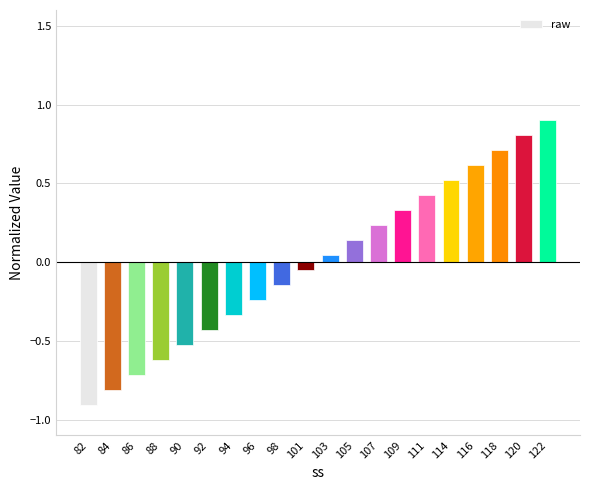

What is the difference between the values at 94 and 118?

1.0